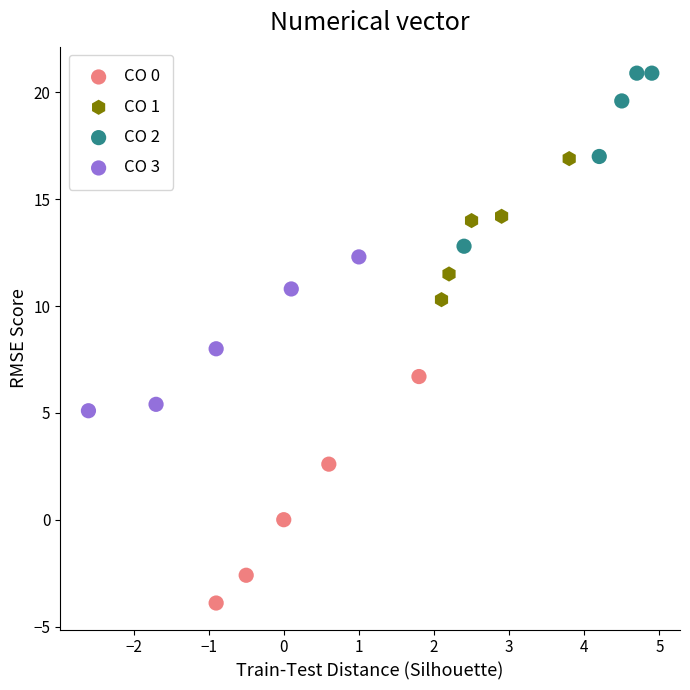

Which series reaches the maximum Y coordinate?

CO 2